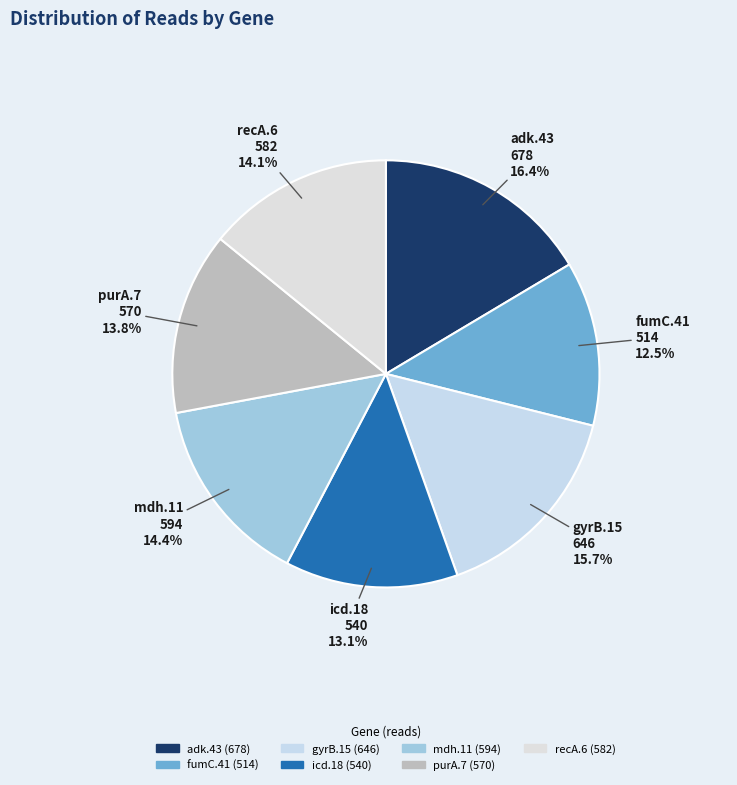

What percentage is NOT represented by recA.6?

85.9%